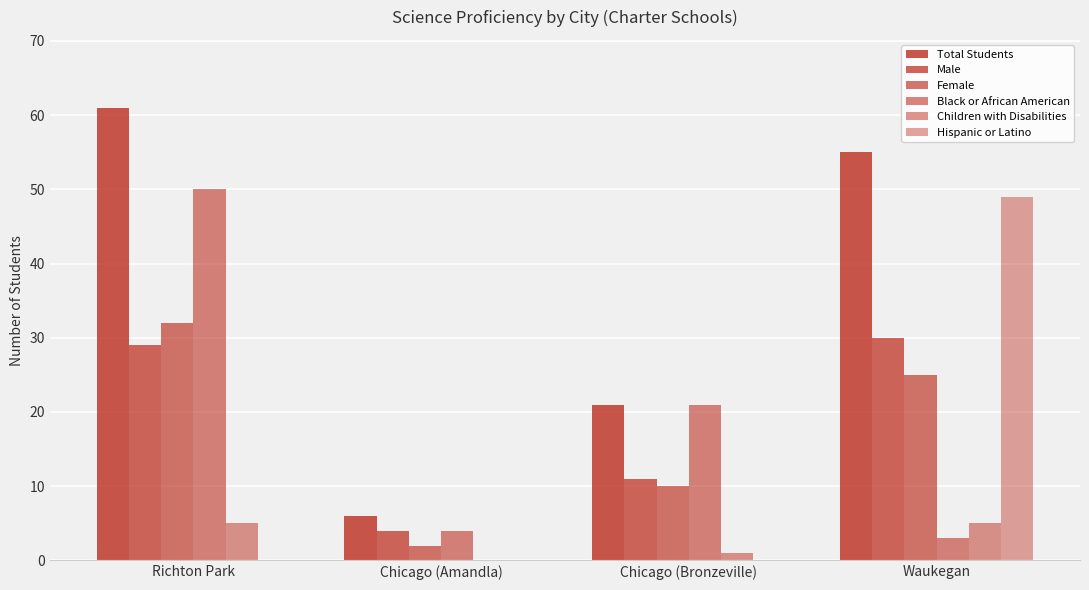

How many data points does each series have?

4